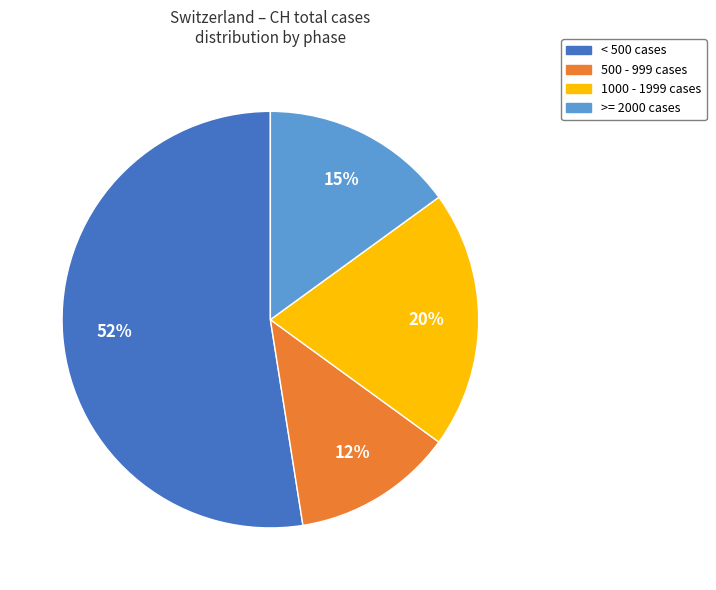

Count the number of slices in the pie.

4